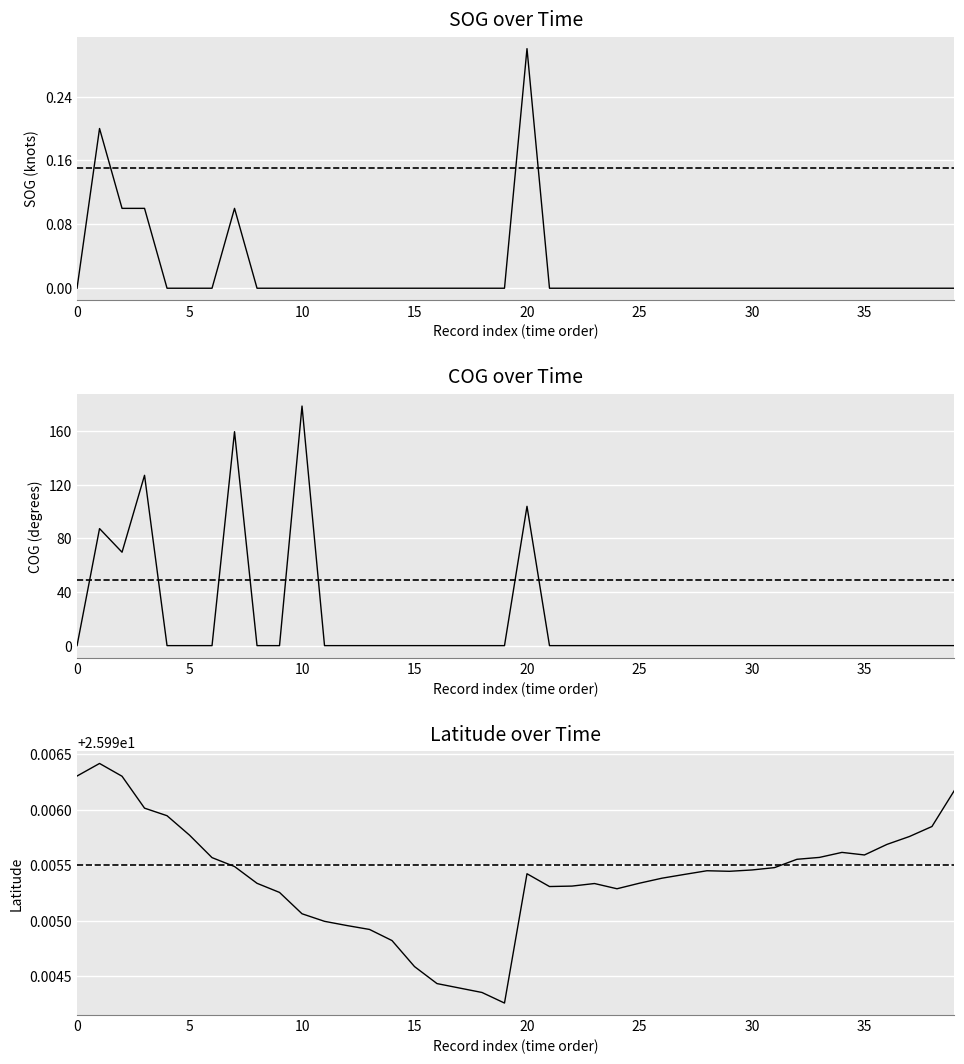

Which series has the largest range (max minus min)?

COG